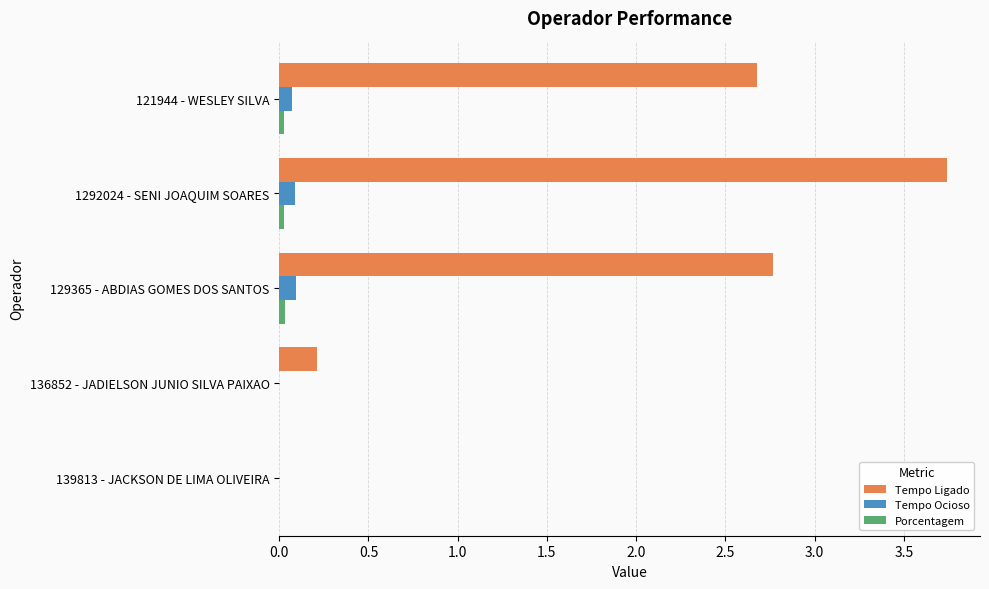

Count the number of categories in the chart.

5